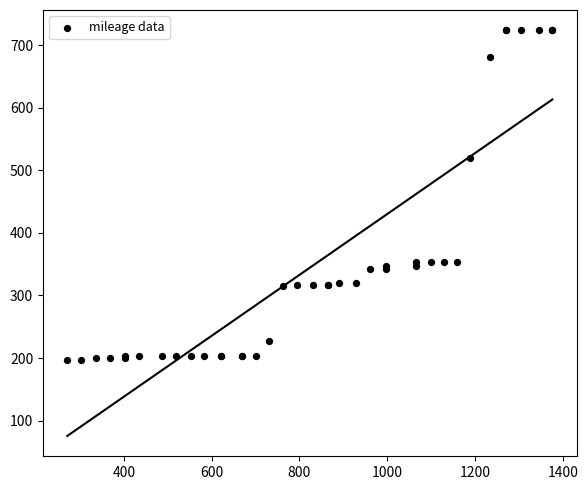

What Y value in the scatter plot is closest to 460?

519.4